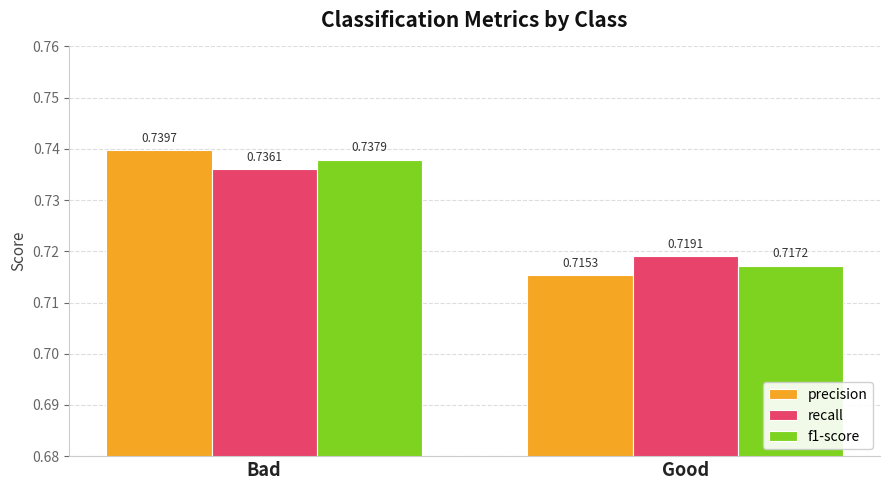

Which series has the widest spread of values?

precision